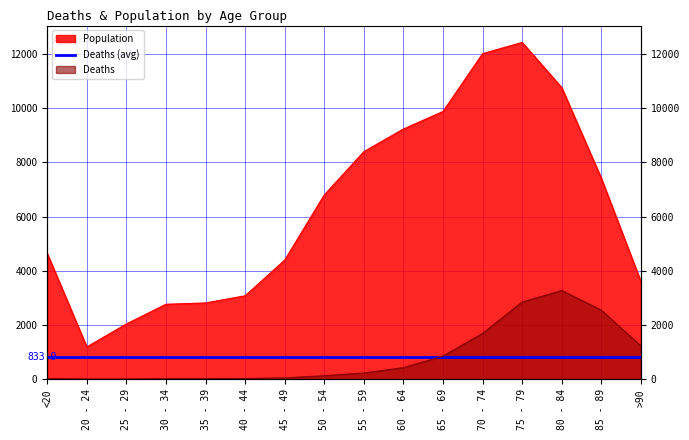

How many data points in Deaths are less than 227?

8